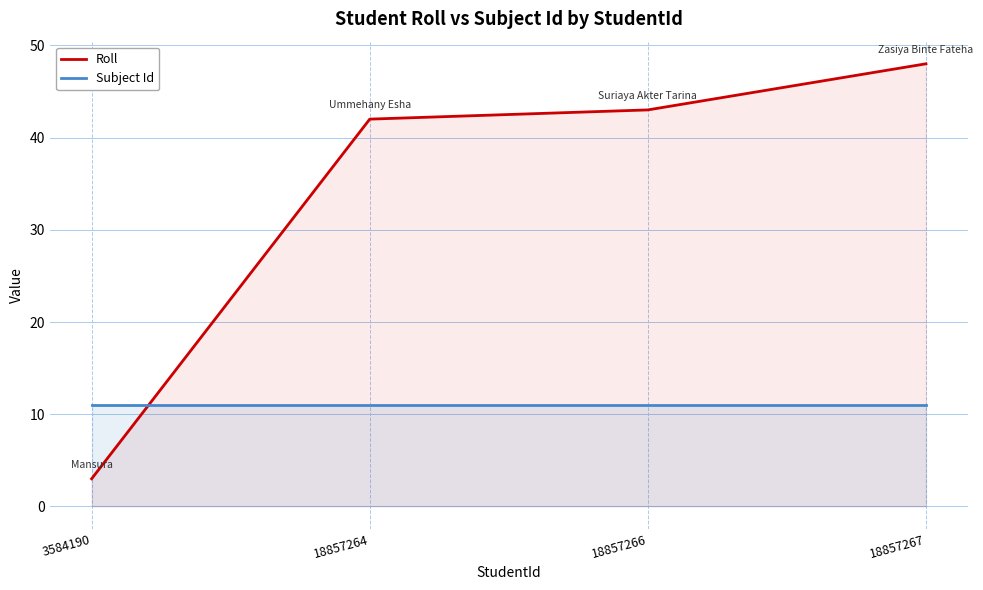

Rank the series by their maximum value, from highest to lowest.

Roll, Subject Id